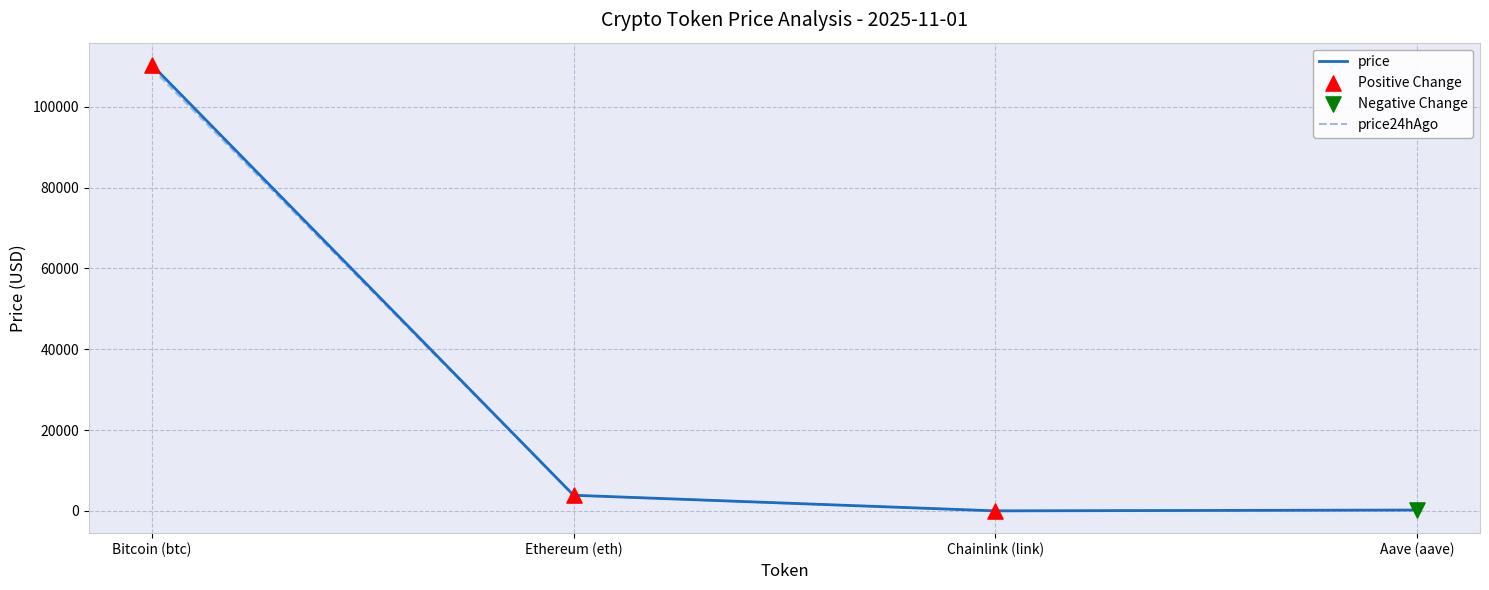

Between Bitcoin (btc) and Chainlink (link), which series saw the biggest shift?

price